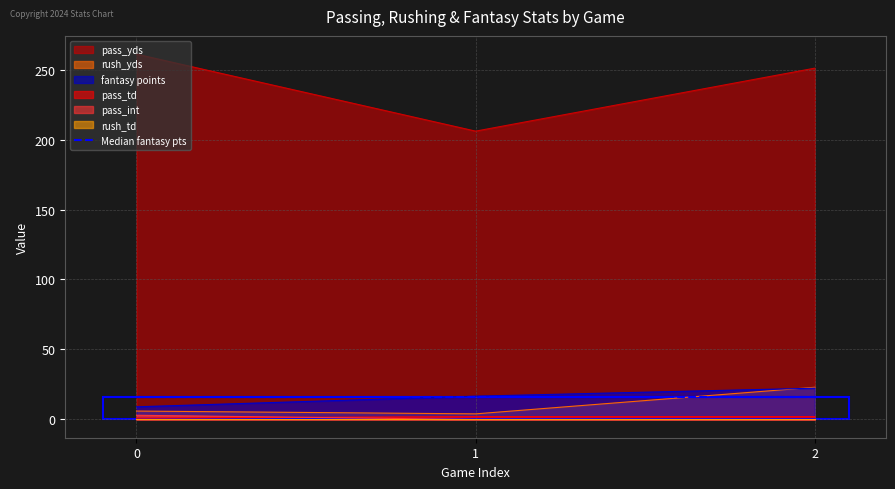

What is the difference between the maximum and minimum values in the pass_int series?

3.0